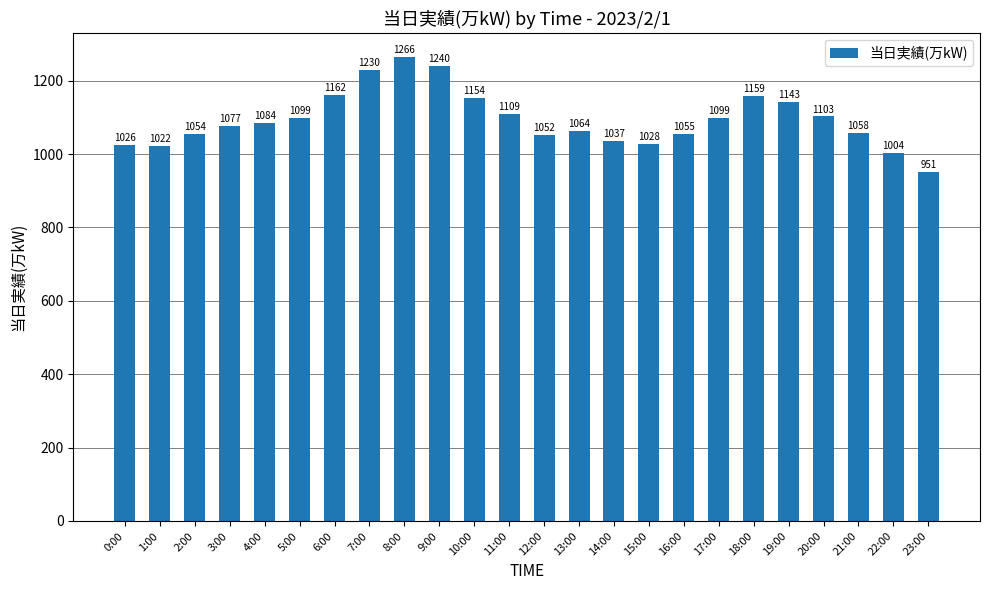

Is it true that the value at 22:00 is 486?

False